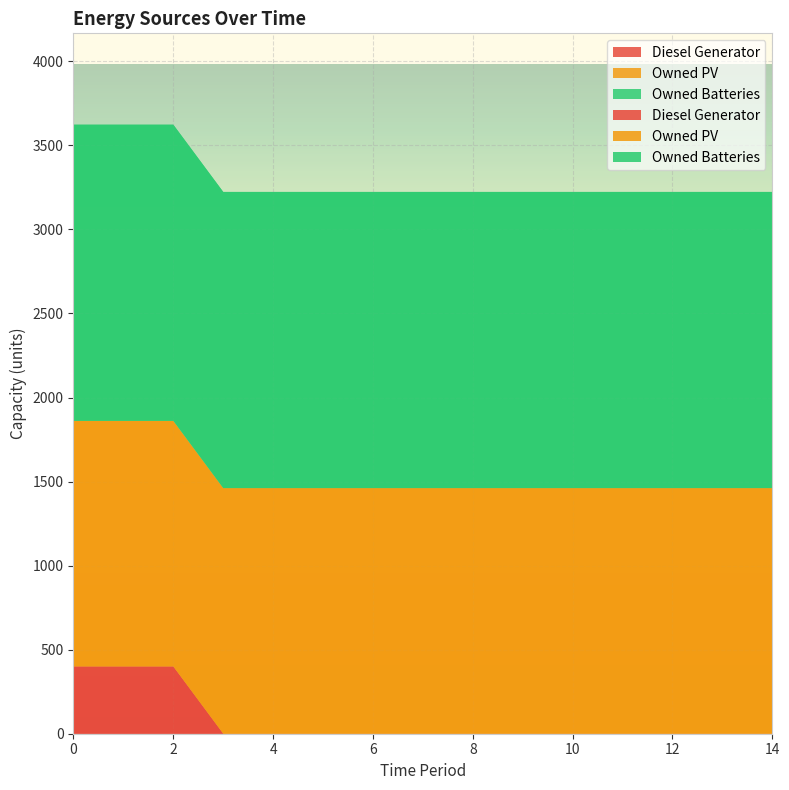

Reading left to right, list all the values displayed in this chart.

Diesel Generator: 0=400	1=400	2=400	3=0	4=0	5=0	6=0	7=0	8=0	9=0	10=0	11=0	12=0	13=0	14=0
Owned PV: 0=1461	1=1461	2=1461	3=1461	4=1461	5=1461	6=1461	7=1461	8=1461	9=1461	10=1461	11=1461	12=1461	13=1461	14=1461
Owned Batteries: 0=1762	1=1762	2=1762	3=1762	4=1762	5=1762	6=1762	7=1762	8=1762	9=1762	10=1762	11=1762	12=1762	13=1762	14=1762